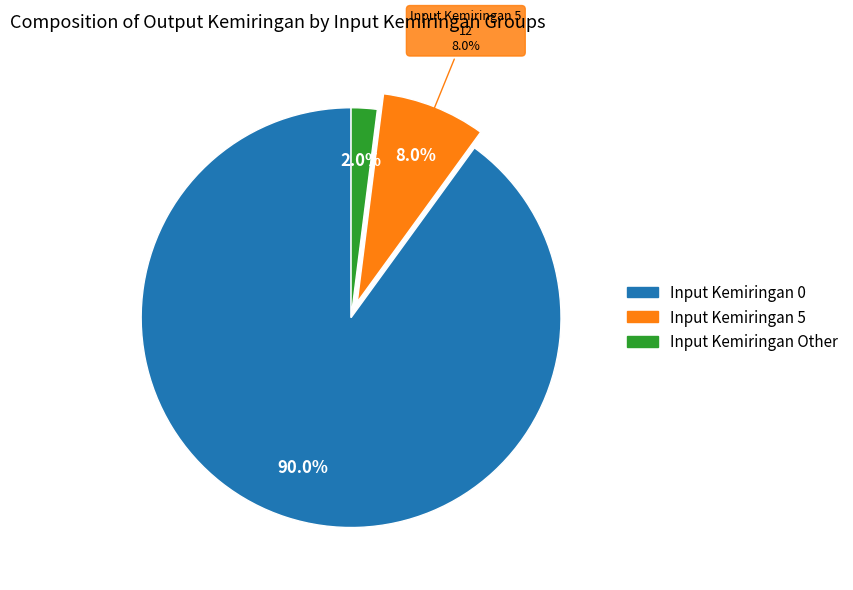

What is the change in value from Input Kemiringan 0 to Input Kemiringan 5?

-123